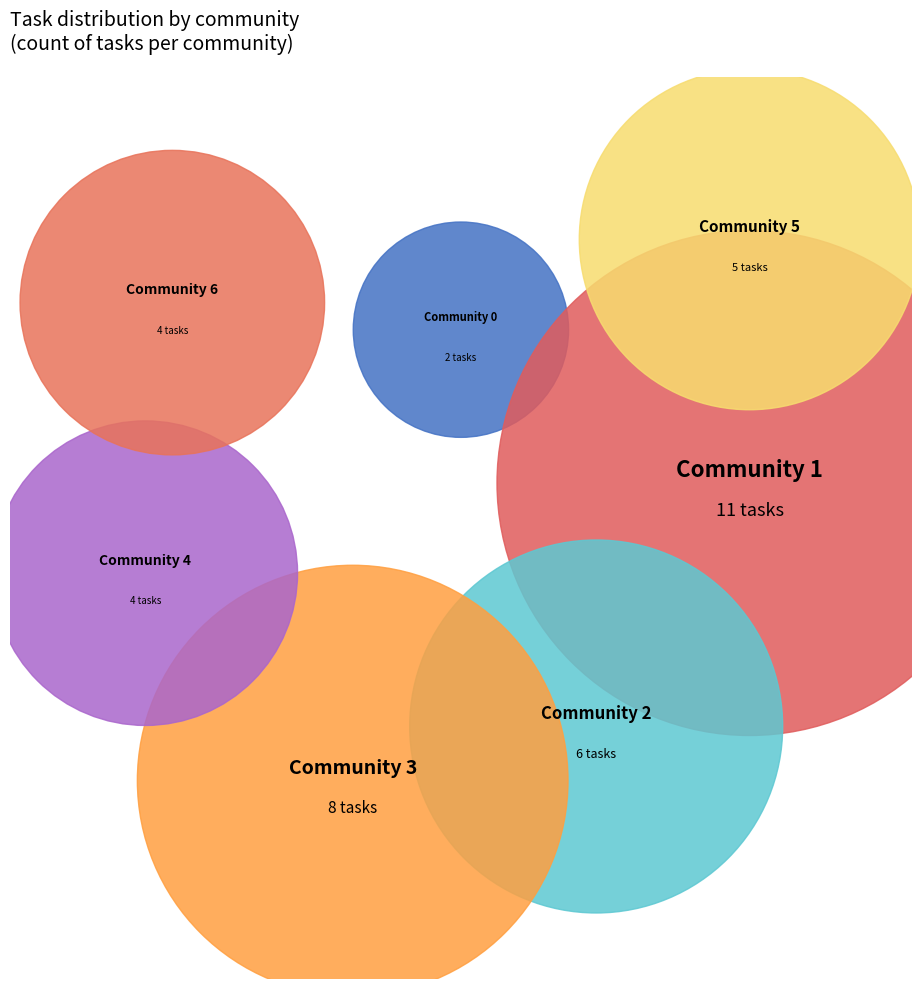

To the nearest percent, what portion does Community 2 represent?

15%